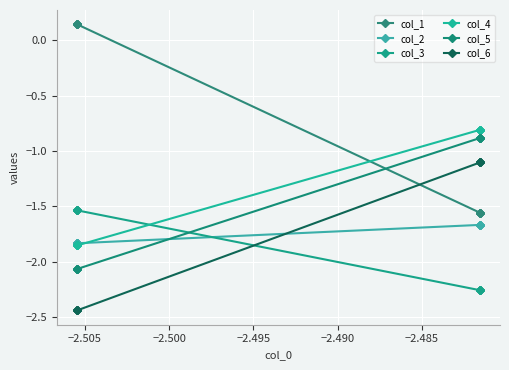

List the series in order of their peak value, lowest first.

col_2, col_3, col_6, col_5, col_4, col_1